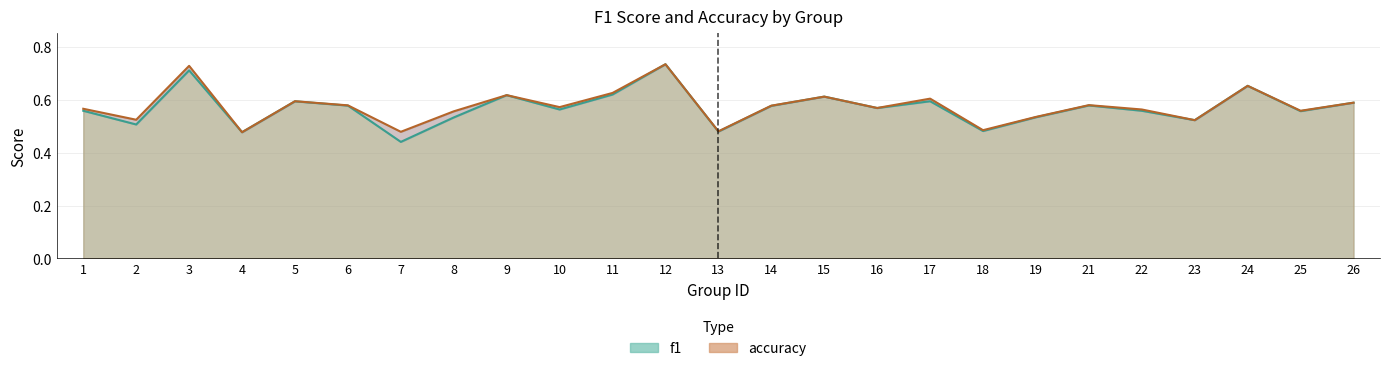

Where is accuracy nearest to the value 0?

4